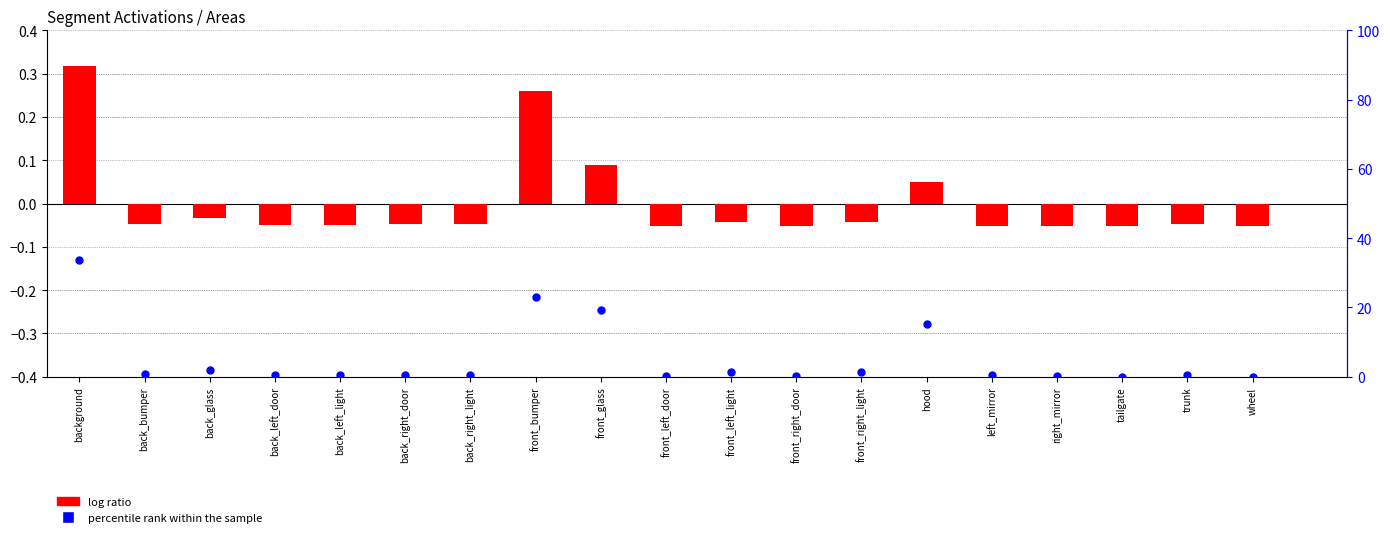

At which category is the sum across all series the highest?

background